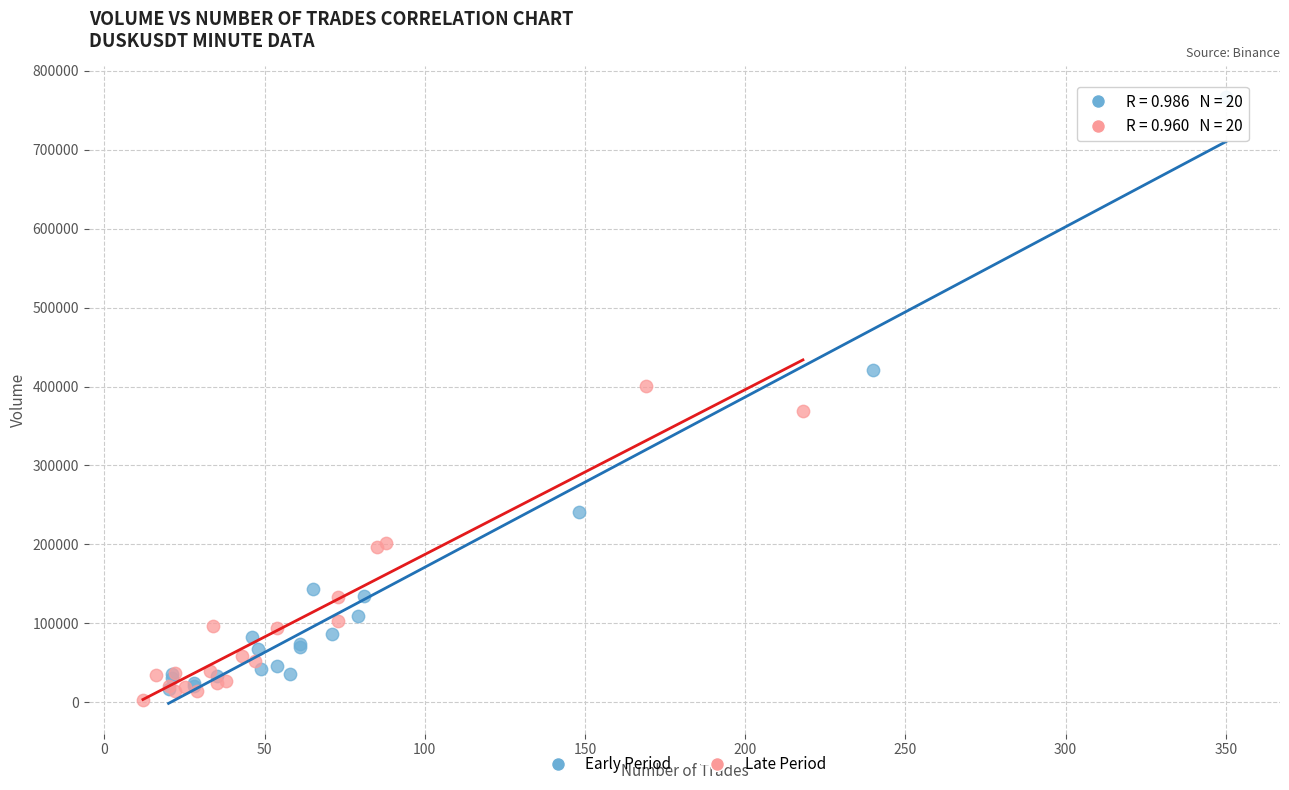

Which series reaches the maximum Y coordinate?

Early Period